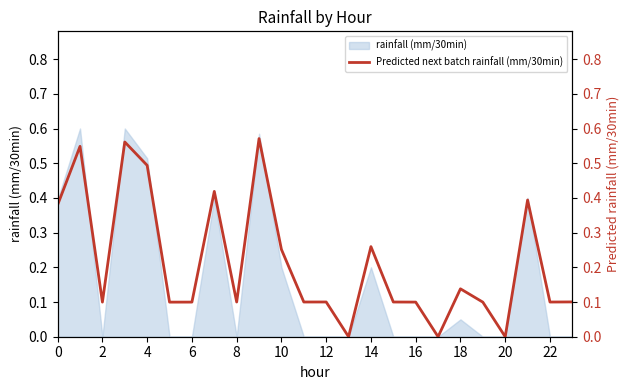

The value at 17 is -0.3. True or false?

False